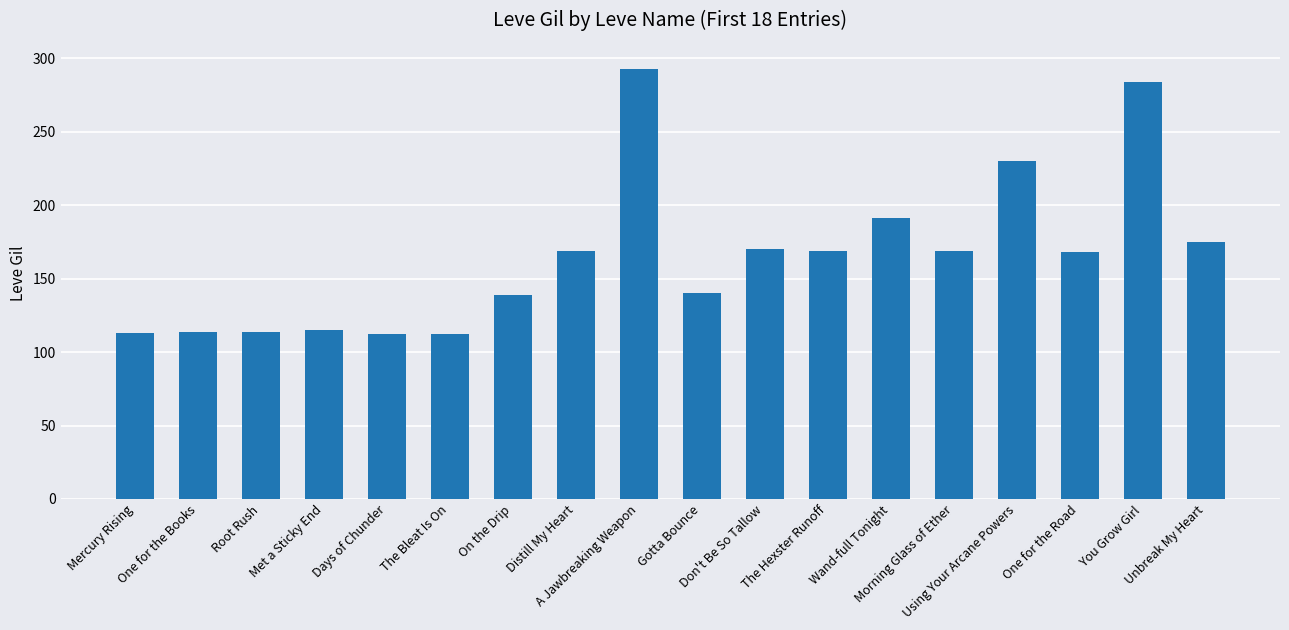

How many categories are shown in the chart?

18